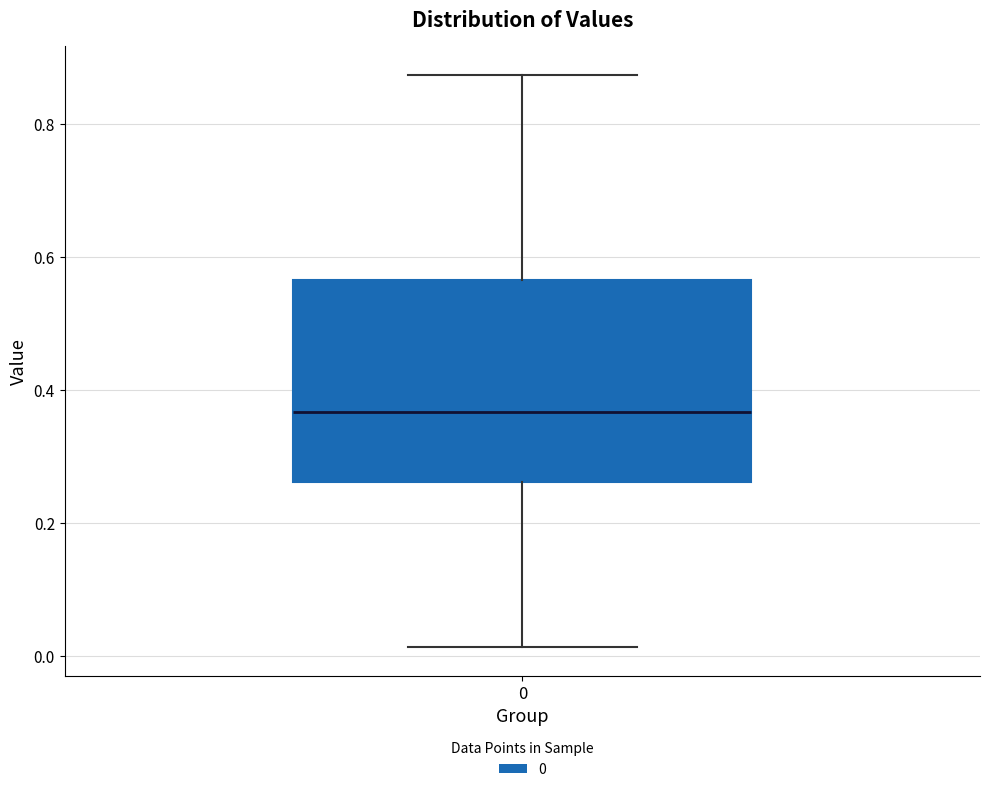

Read this box plot against the y-axis: the position of the median line, the range covered by the box, and the ends of both whiskers. The values are not printed on the chart, so give them approximately, as read against the axis.

median 0.36, box 0.26 to 0.56, whiskers 0.02 to 0.88